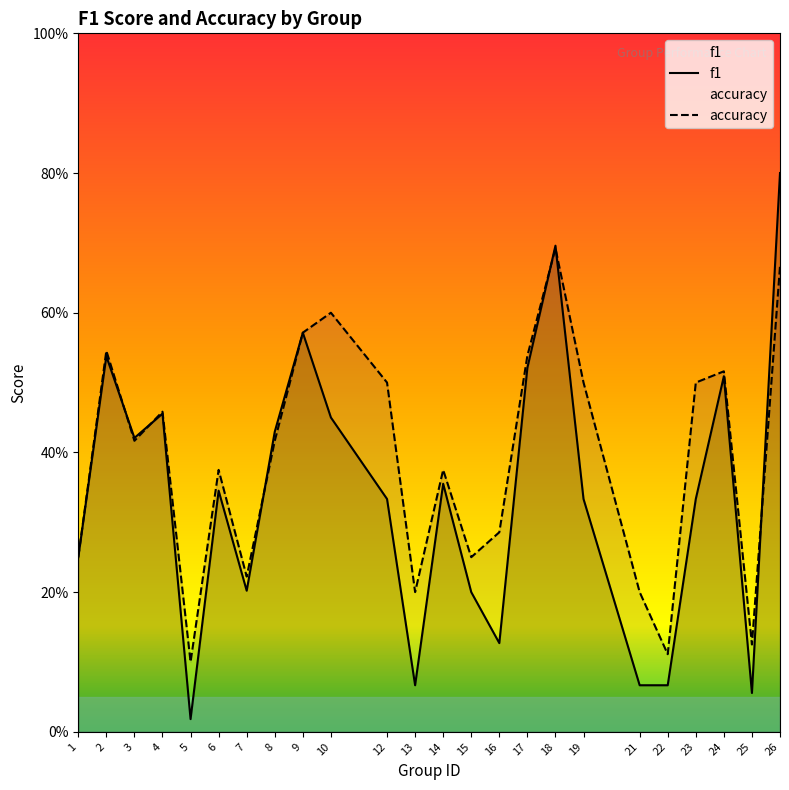

How many lines are shown in the chart?

2